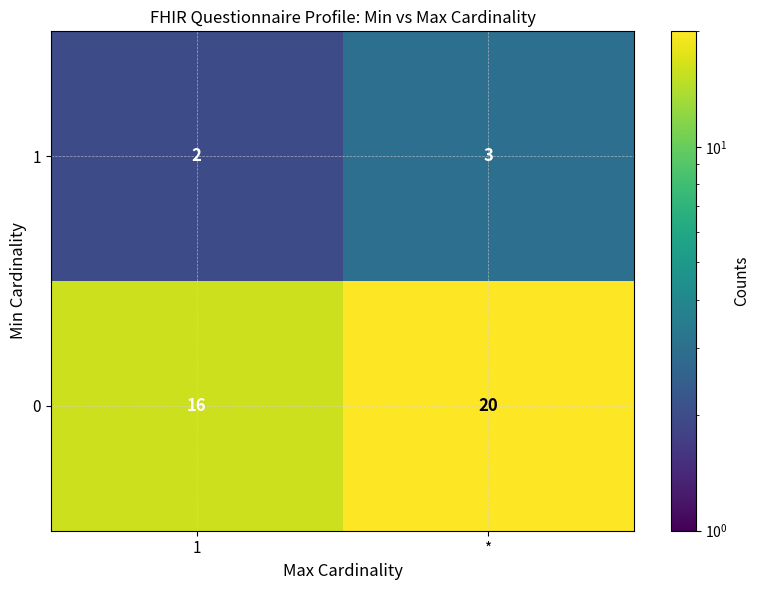

Is it true that 1 equals 2 at 1?

True